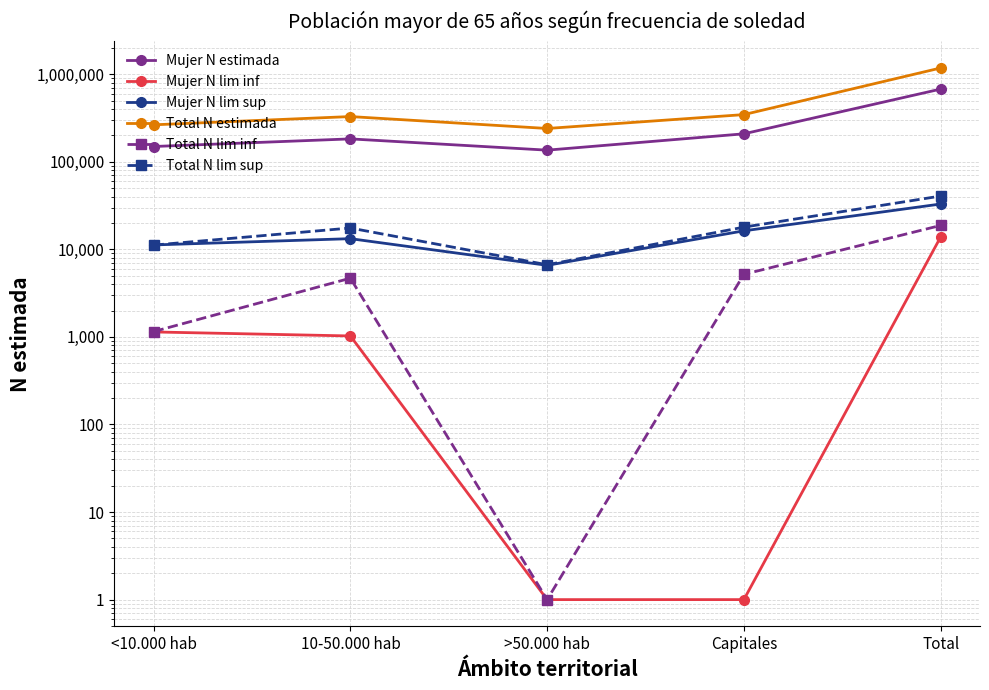

At how many categories does at least one series exceed 1052924?

1